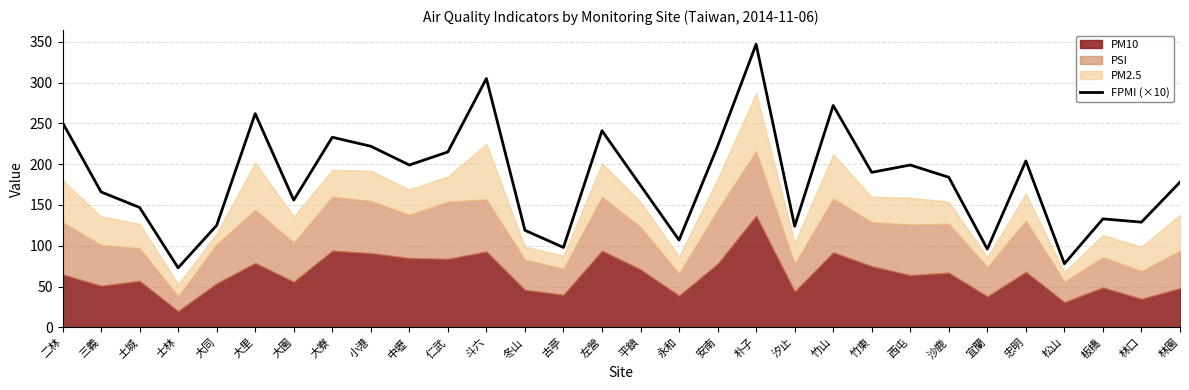

Reading left to right, what are all the values shown in this chart?

251	166	147	73	125	262	156	233	222	199	215	305	119	98	241	174	107	222	347	124	272	190	199	184	96	204	78	133	129	178